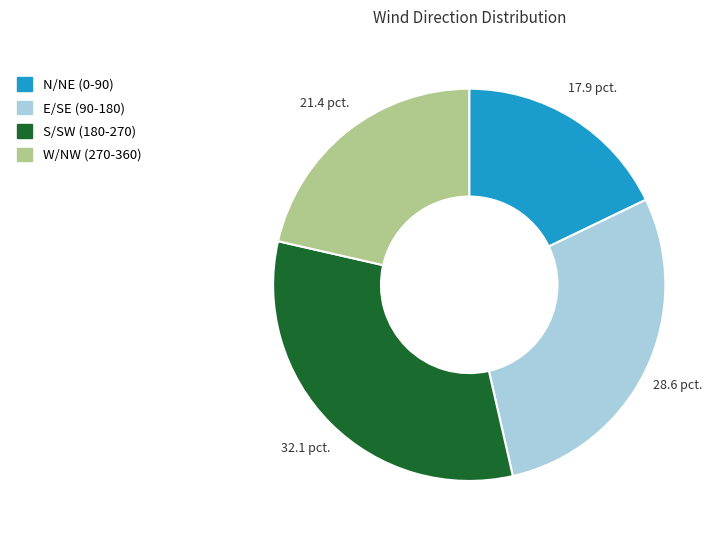

Does any single category account for the majority?

No